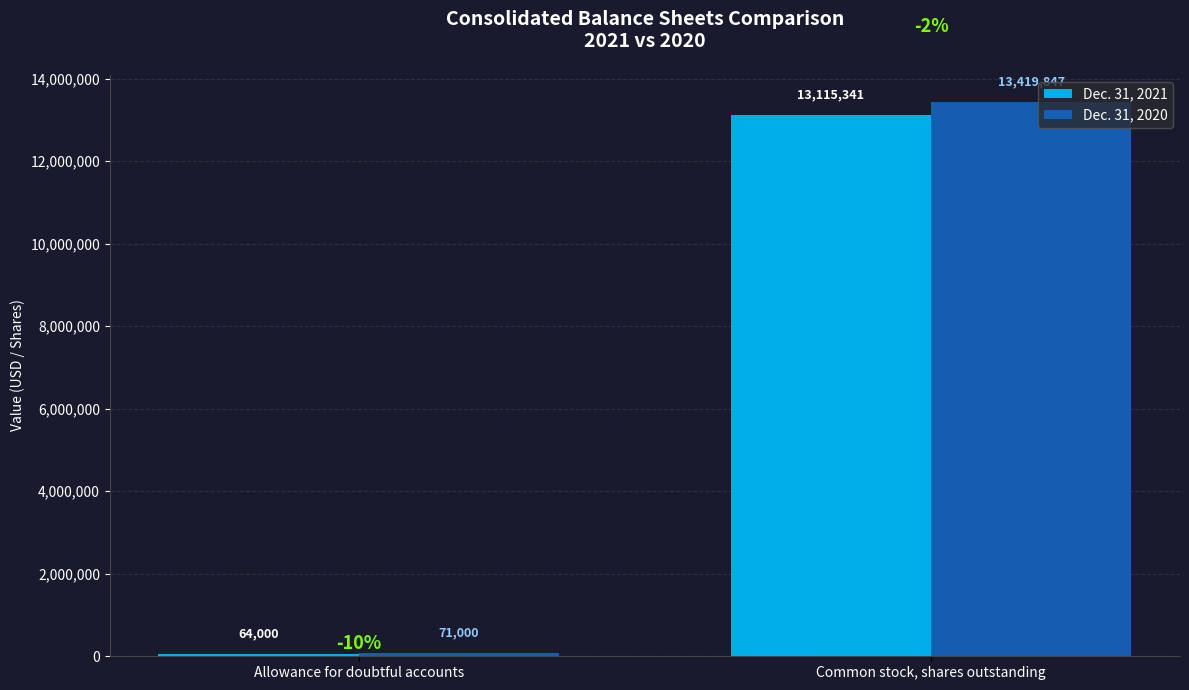

List the series in order of their peak value, lowest first.

Dec. 31, 2021, Dec. 31, 2020